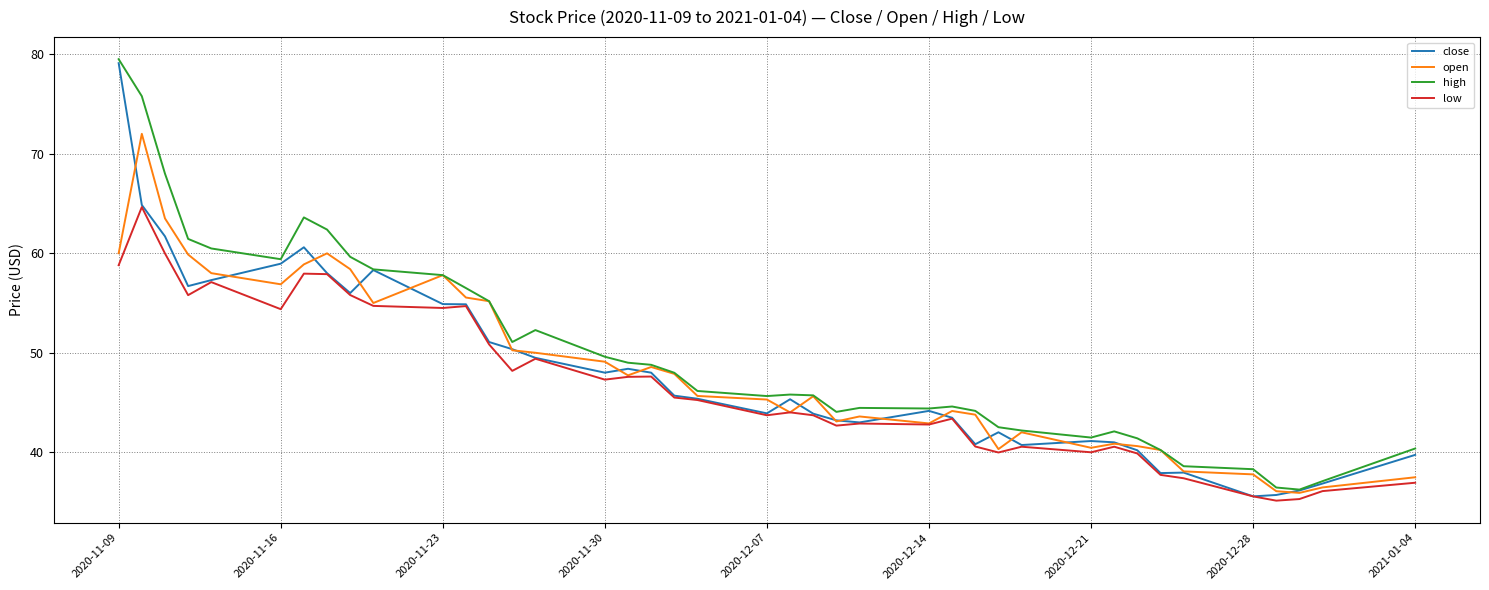

Which series has the largest range (max minus min)?

close